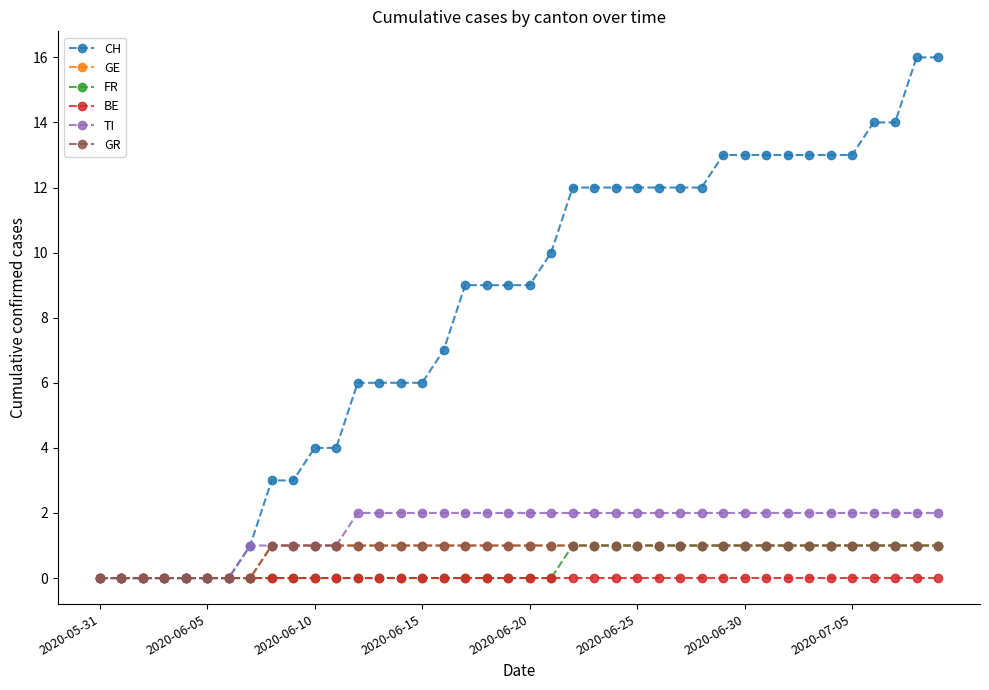

Is this an area chart (filled region under the line)?

No